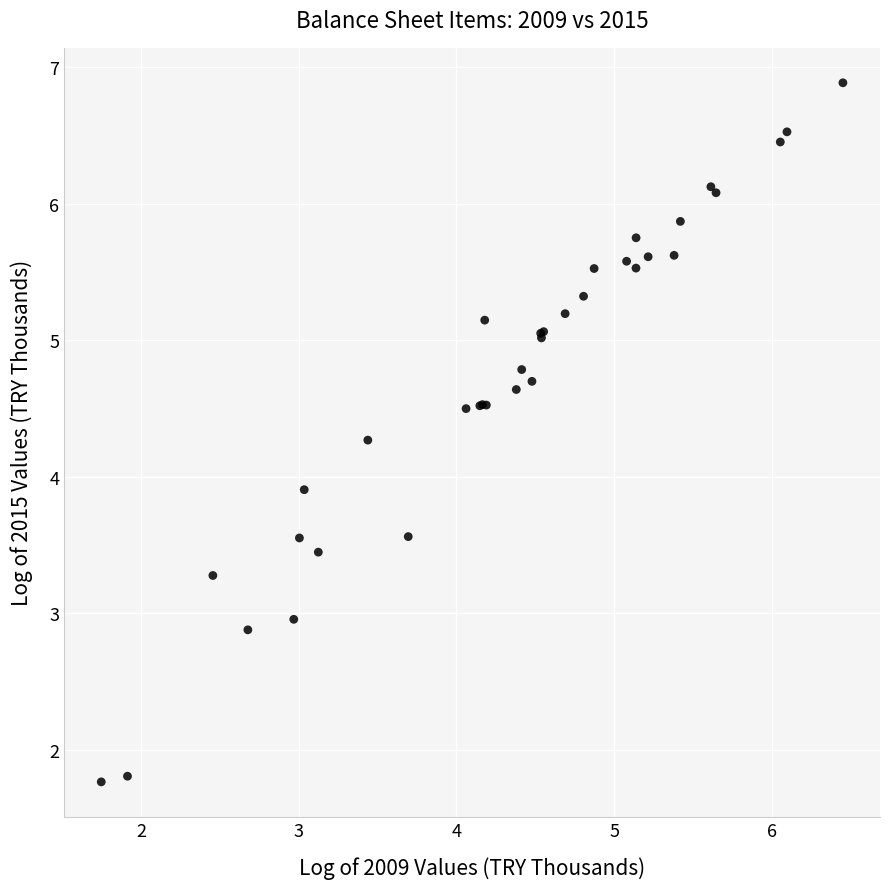

What Y value in the scatter plot is closest to 4?

3.9